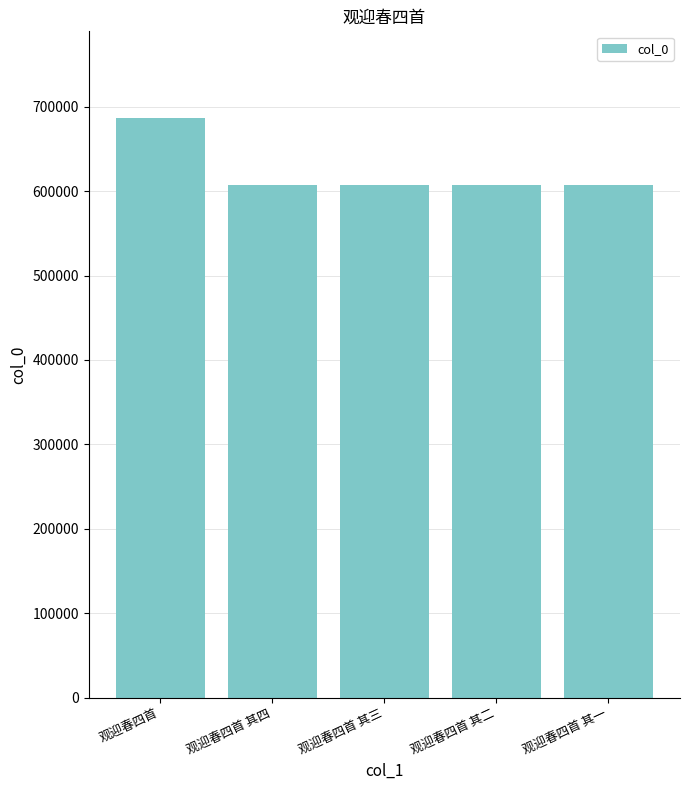

The chart shows a value of 686184 at 观迎春四首. True or false?

True